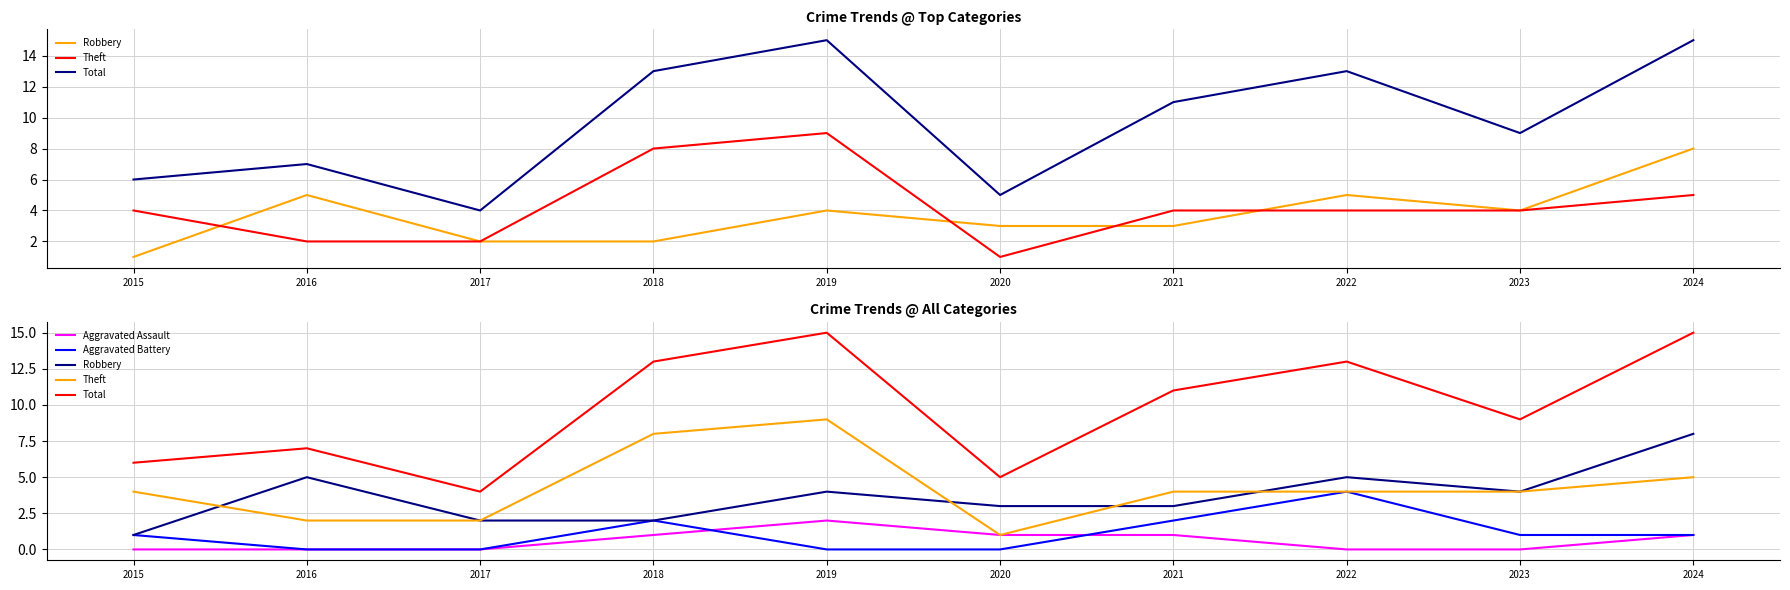

At how many categories does at least one series exceed 2?

10